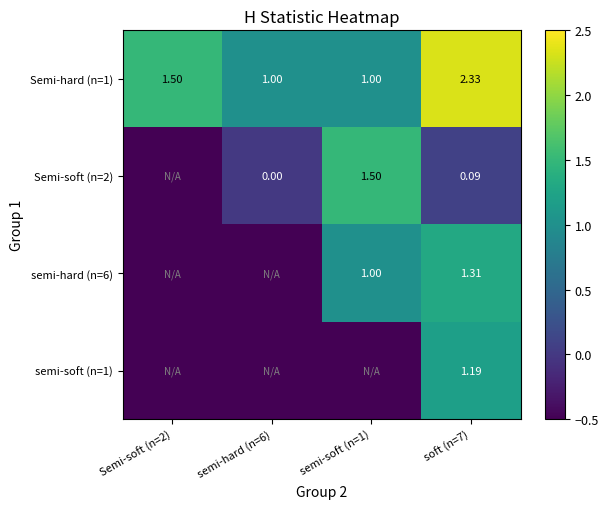

List the labels in order of semi-hard (n=6) value, largest first.

soft (n=7), semi-soft (n=1), Semi-soft (n=2), semi-hard (n=6)